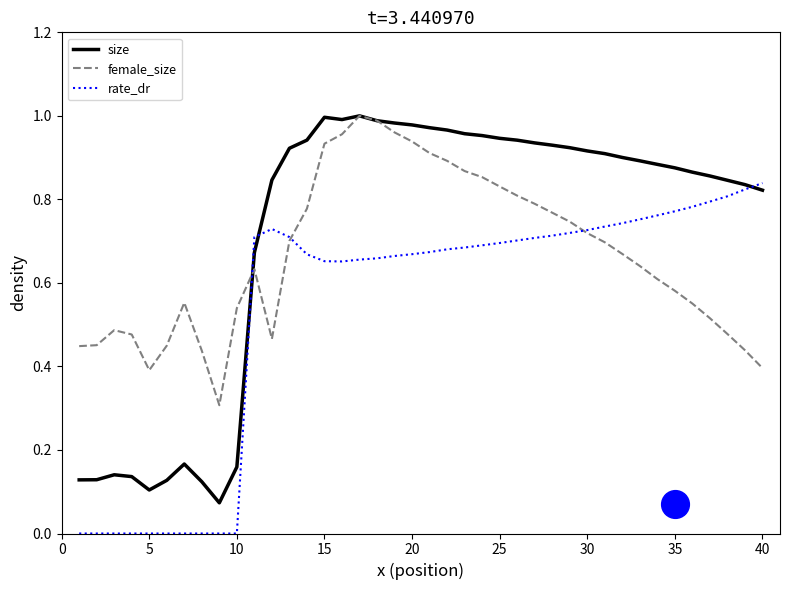

Is the value of female_size at 22 greater than the value of size at 30?

Yes